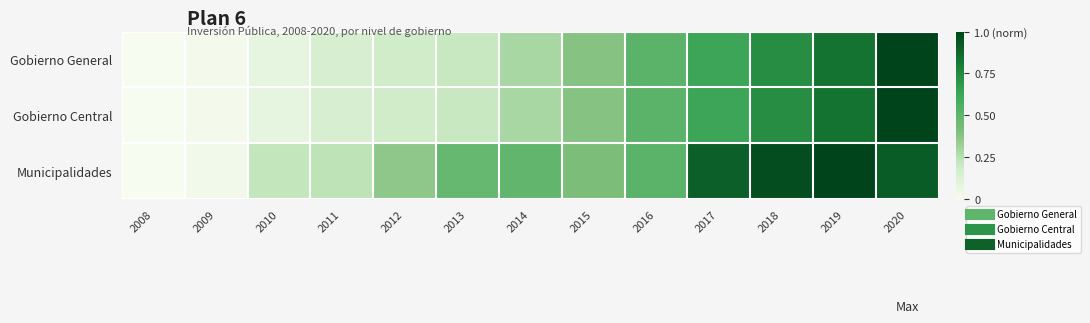

How many categories are shown in the chart?

13